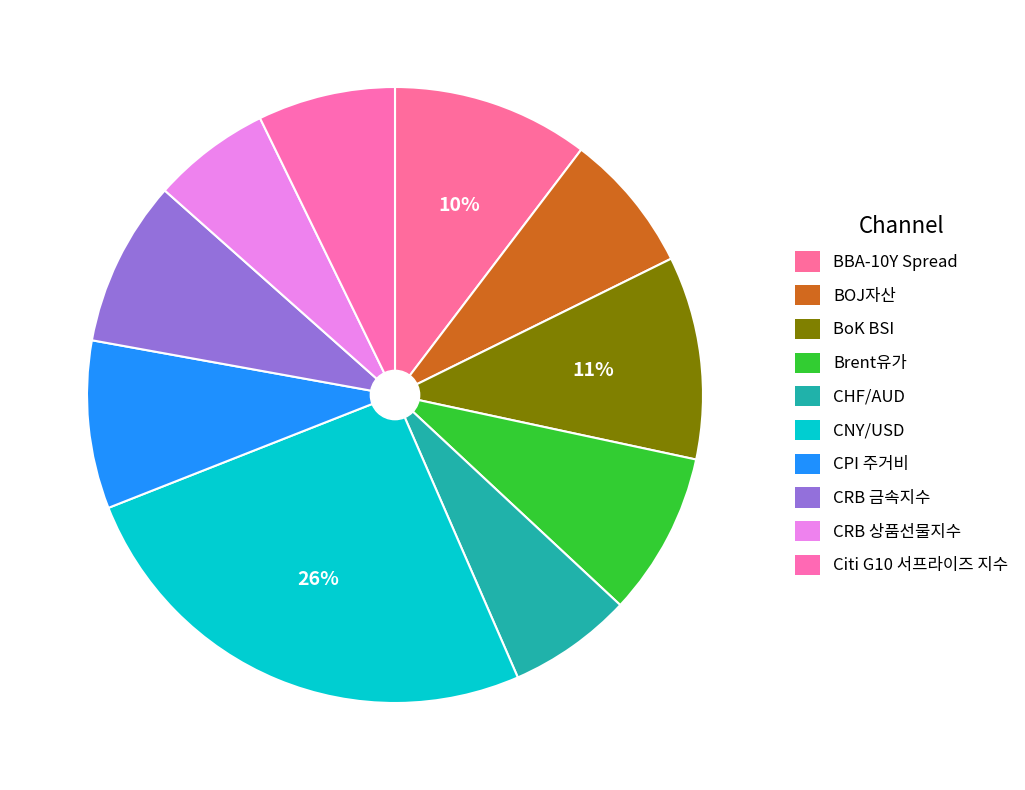

How many slices are in this pie chart?

10